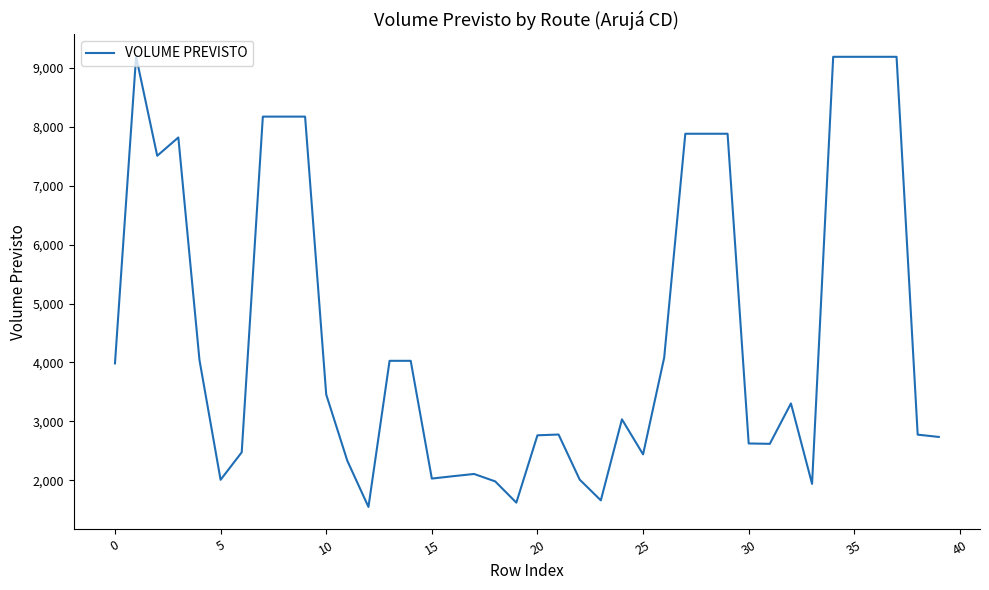

What is the difference between the maximum and minimum values?

7651